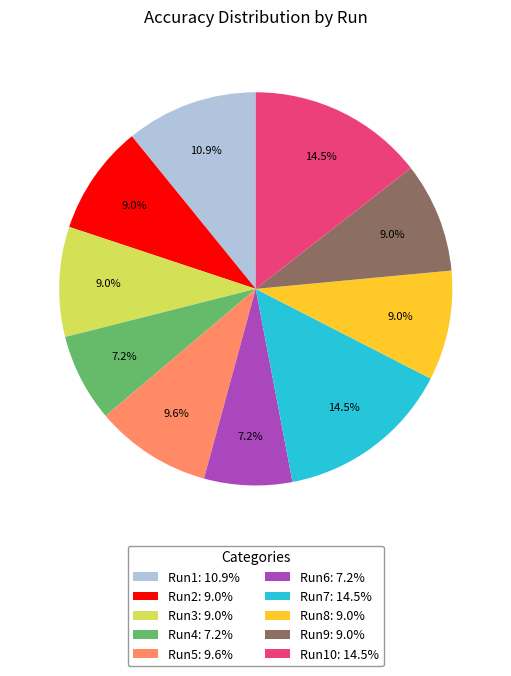

Does any single category account for the majority?

No